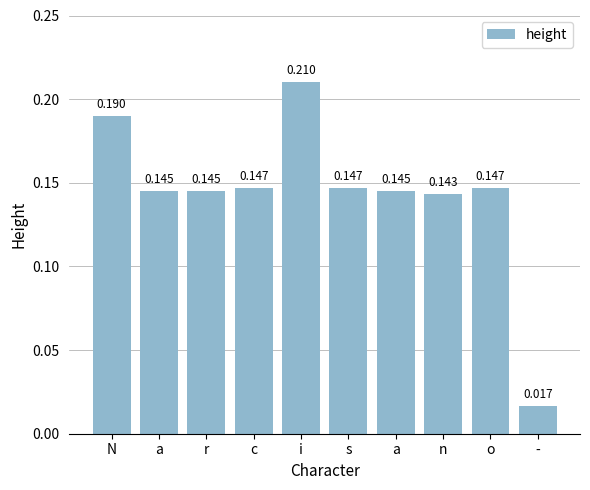

Between c and a, which is larger?

c